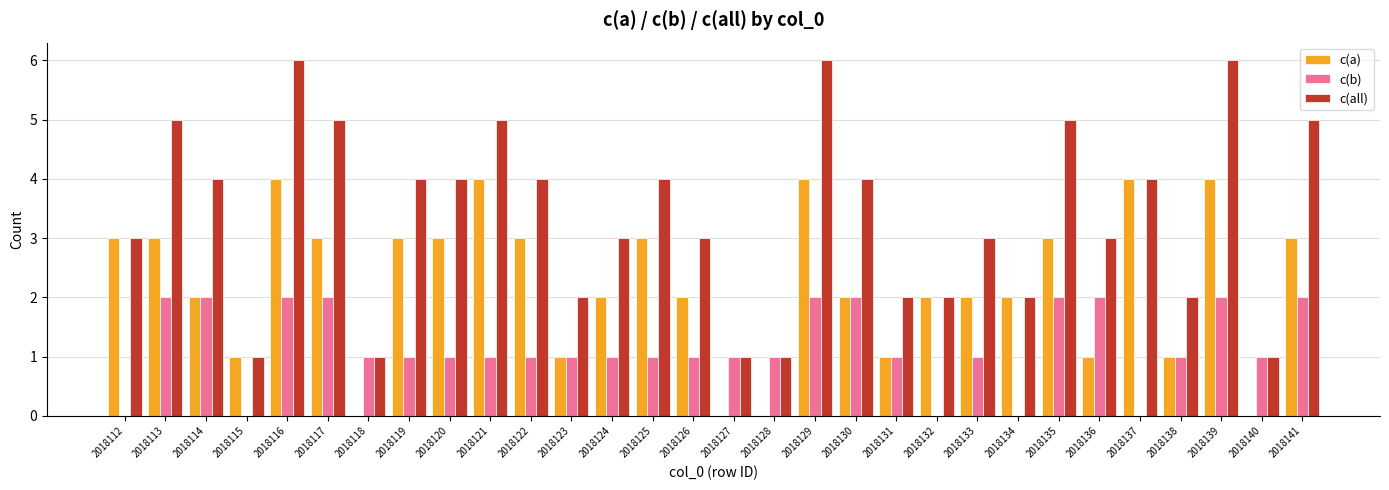

What is the maximum value shown in the chart?

6